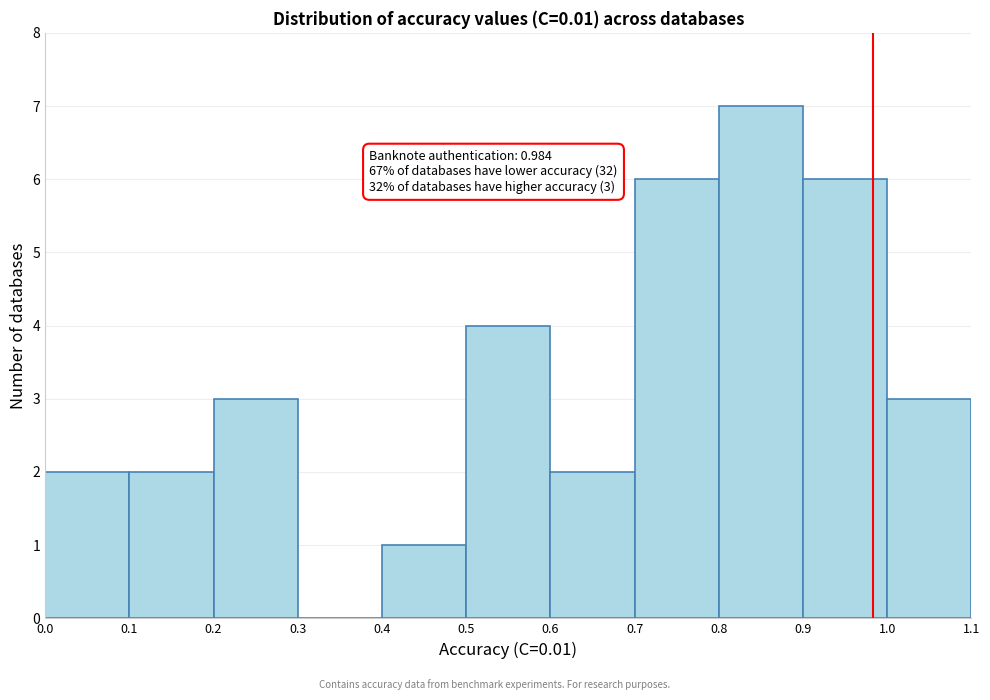

Which range on the x-axis has the tallest bar?

0.8 to 0.9